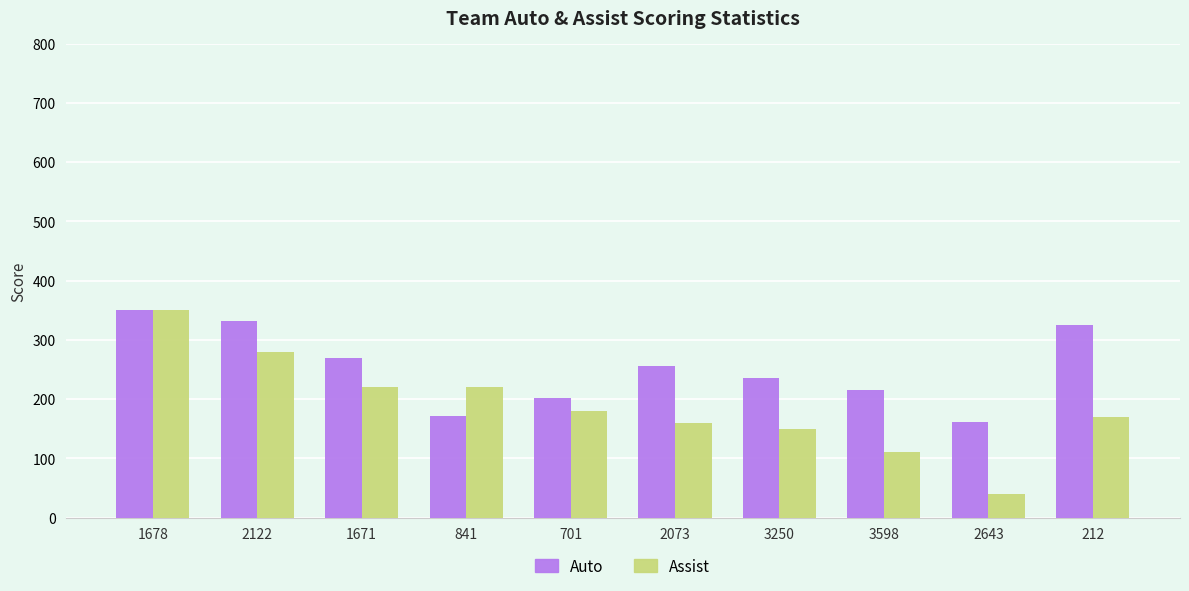

What position from the right is 2073?

5